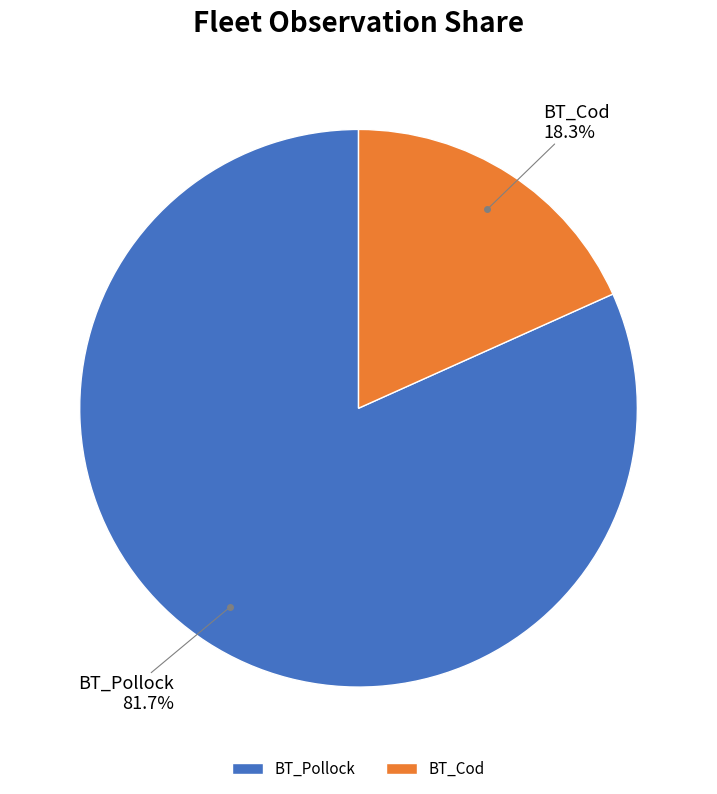

Between BT_Cod and BT_Pollock, which is larger?

BT_Pollock